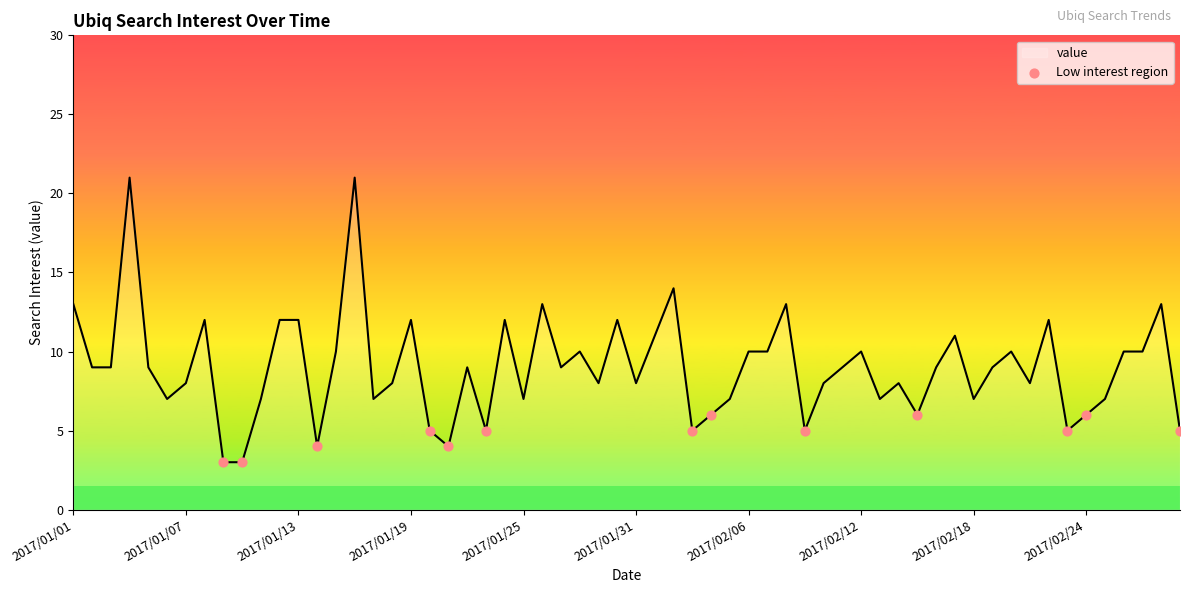

What is the difference between the maximum and minimum values?

18